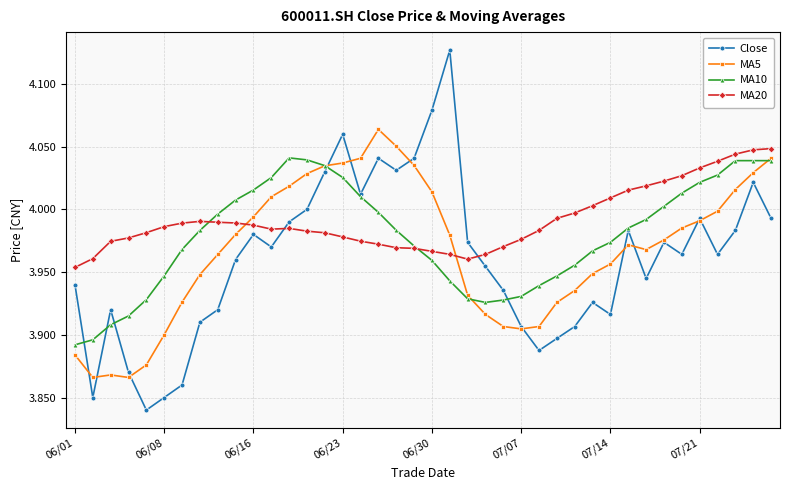

After their last crossing, which series has the higher values: Close or MA20?

MA20